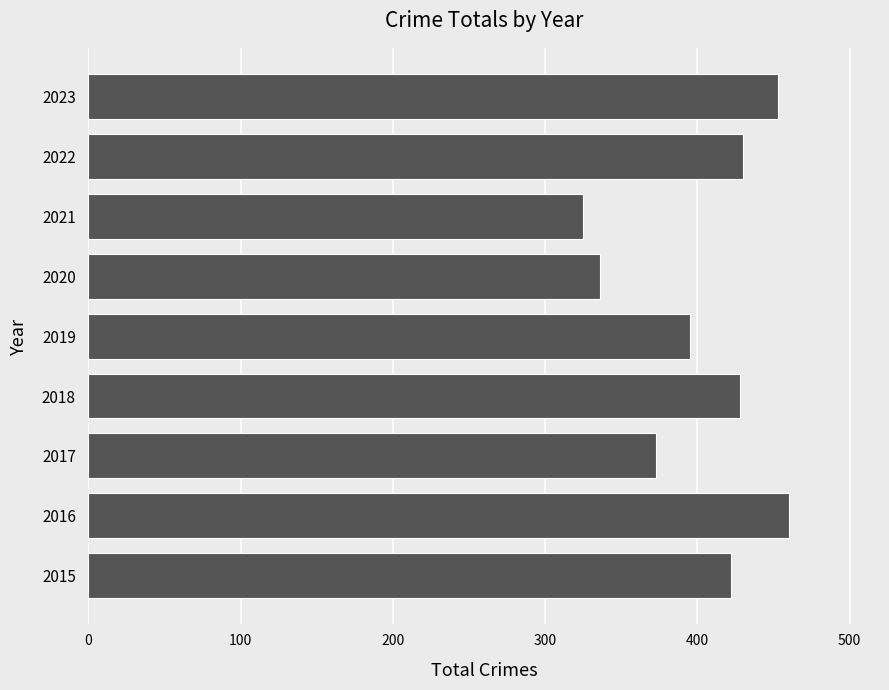

What is the smallest value displayed?

325